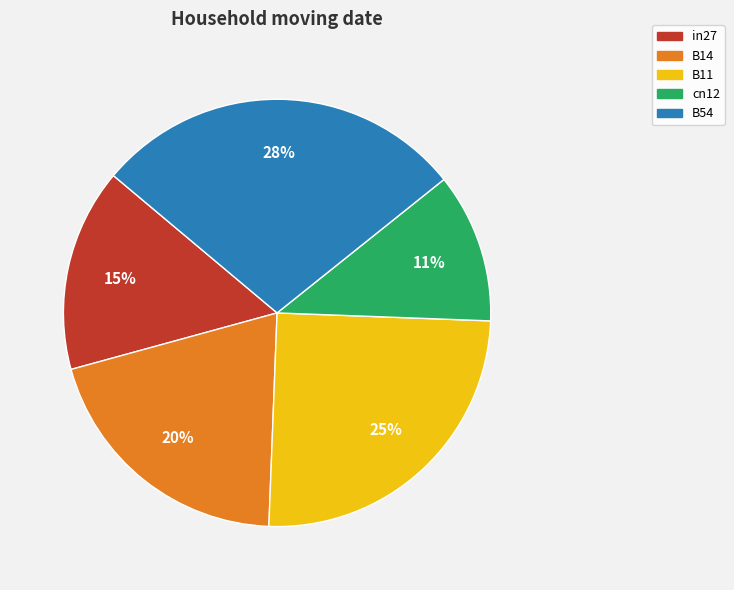

To the nearest percent, what is the combined percentage of B54 and B14?

48%